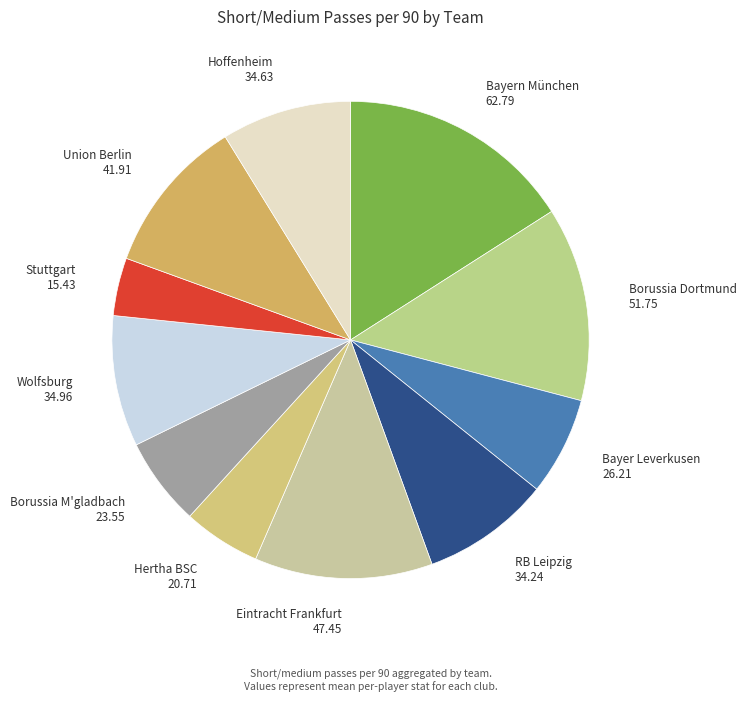

What is the largest slice in the pie chart?

Bayern München